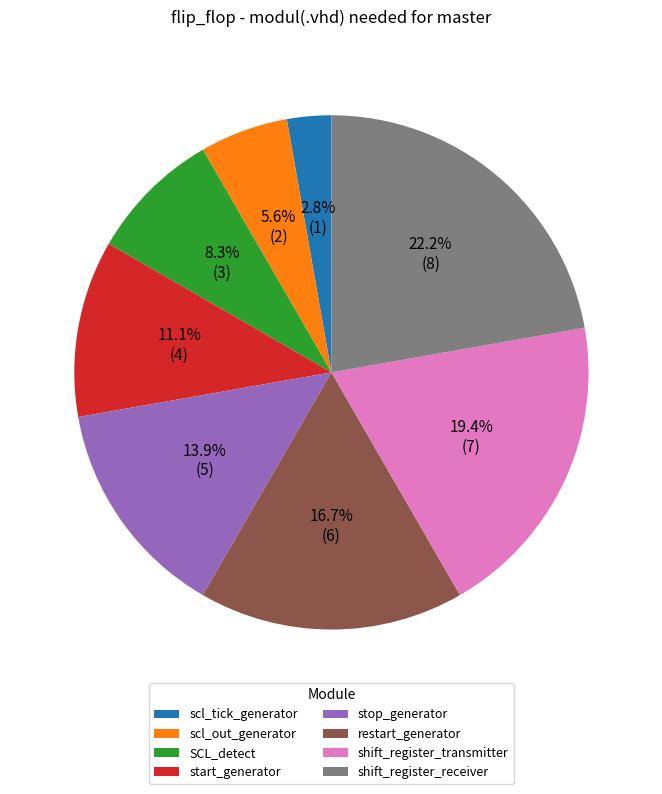

Is it true that restart_generator is 25% of the pie?

False